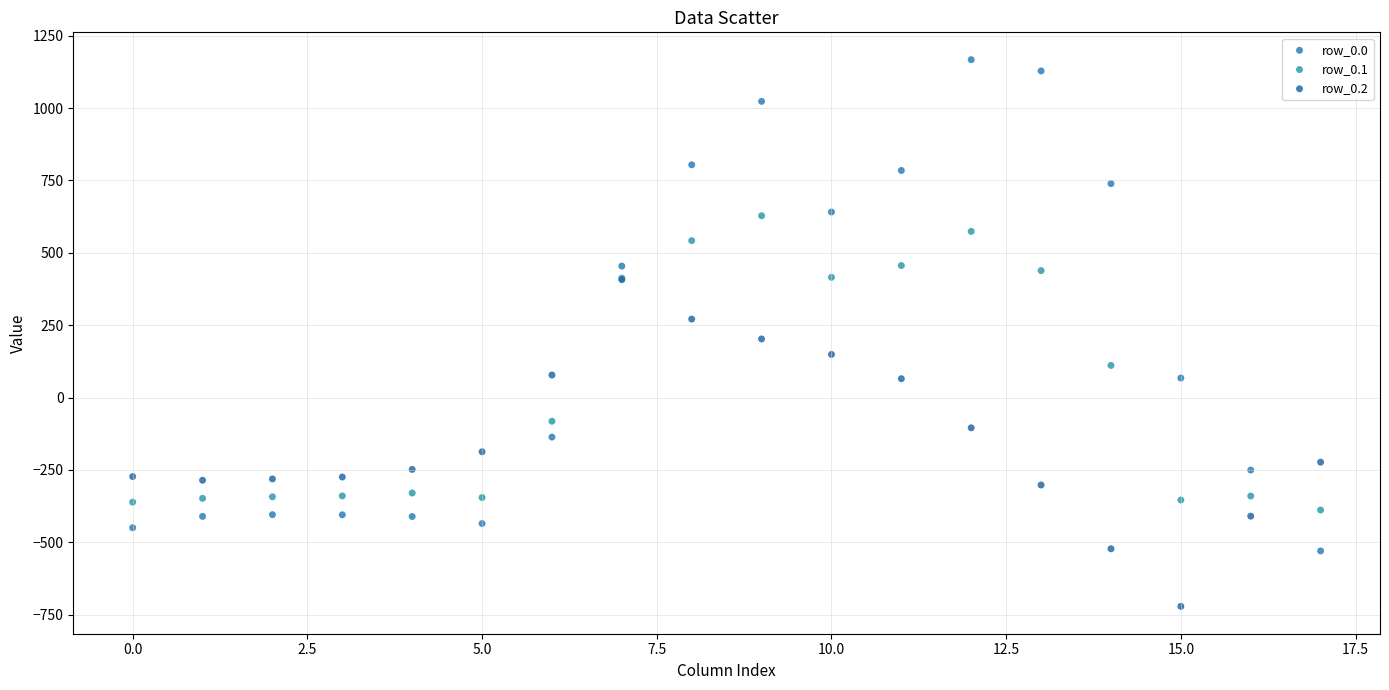

Which series has the largest Y range (max minus min)?

row_0.0